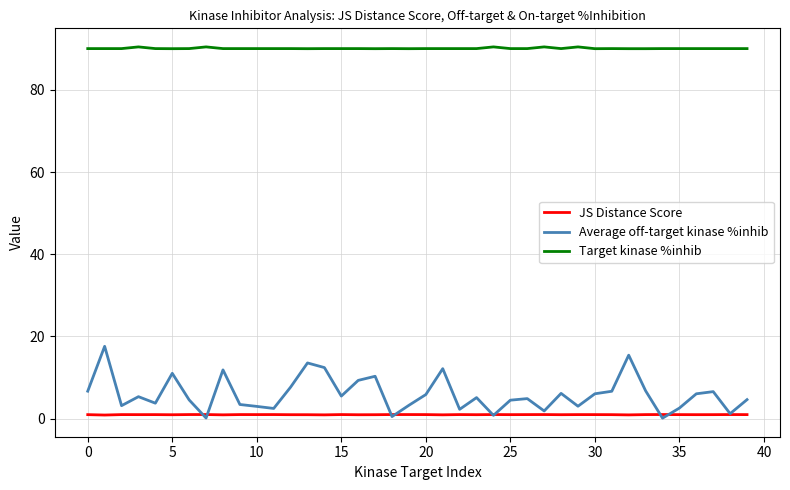

Rank the series by their maximum value, from highest to lowest.

Target kinase %inhib, Average off-target kinase %inhib, JS Distance Score